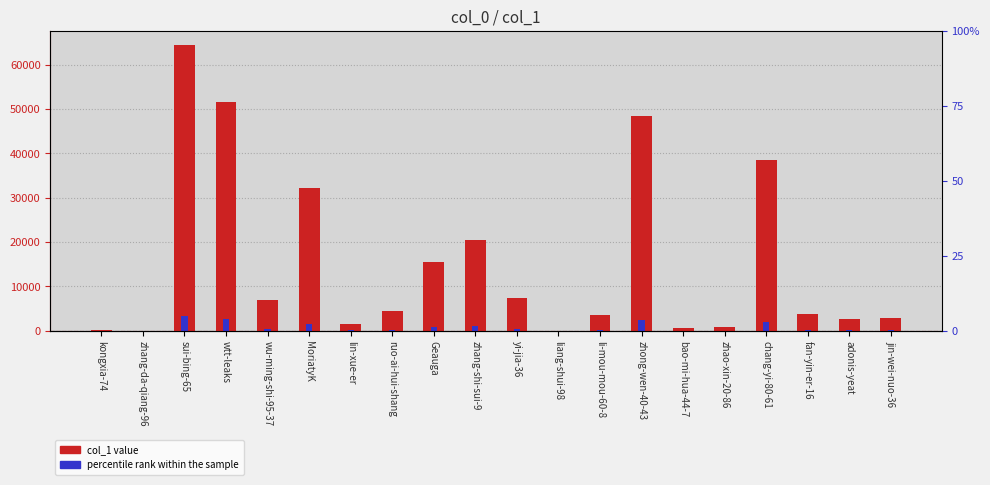

How many data points in col_1 are above 4535?

9